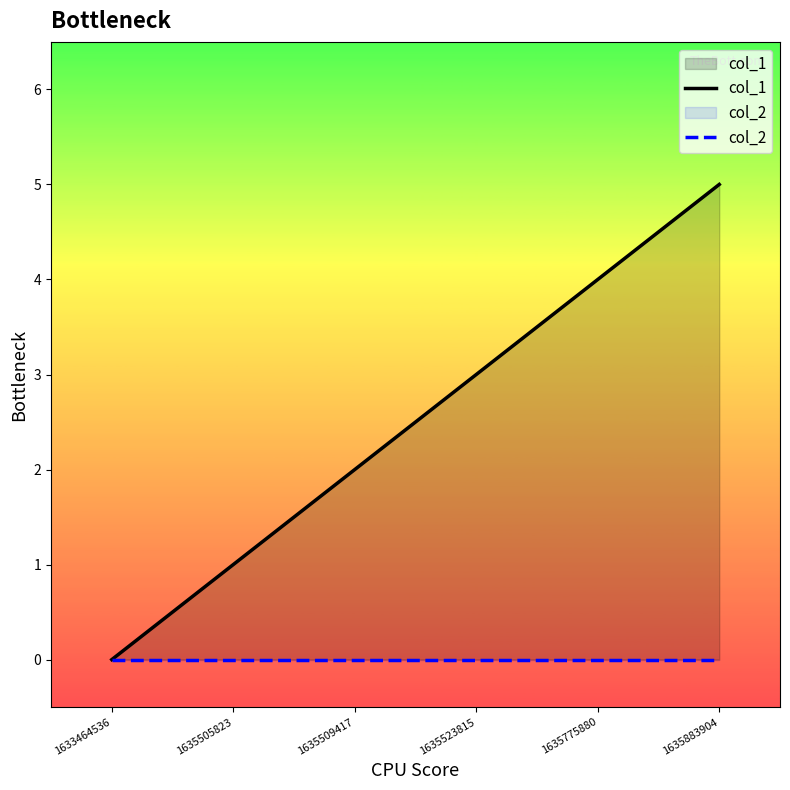

What is the spread (max minus min) of values at 1635523815?

3